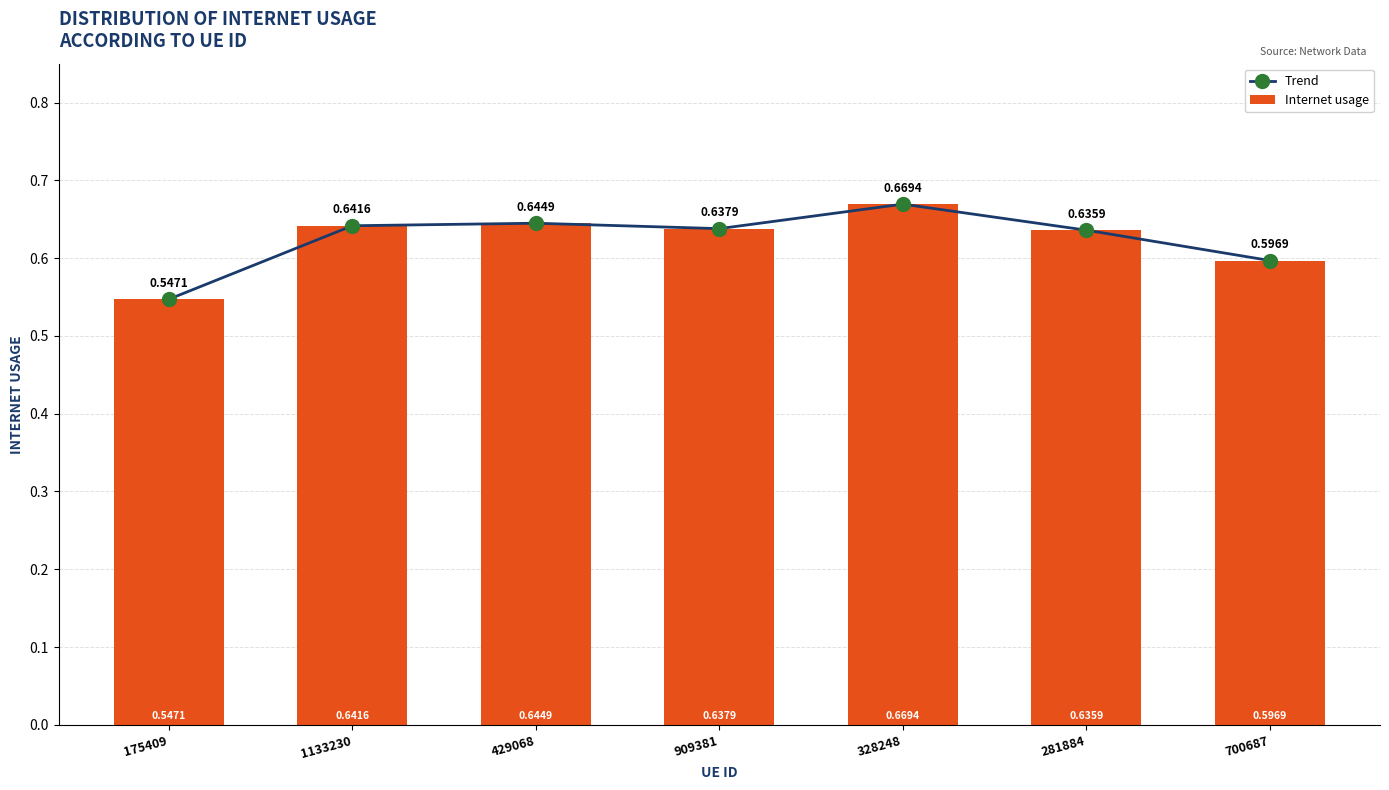

Rank the series by their maximum value, from highest to lowest.

Trend, Internet usage